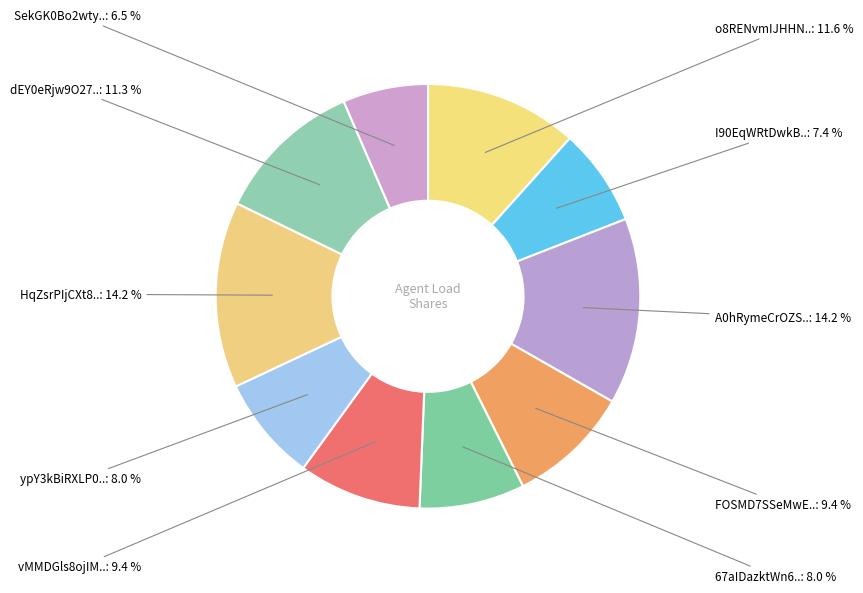

Count the number of slices in the pie.

10